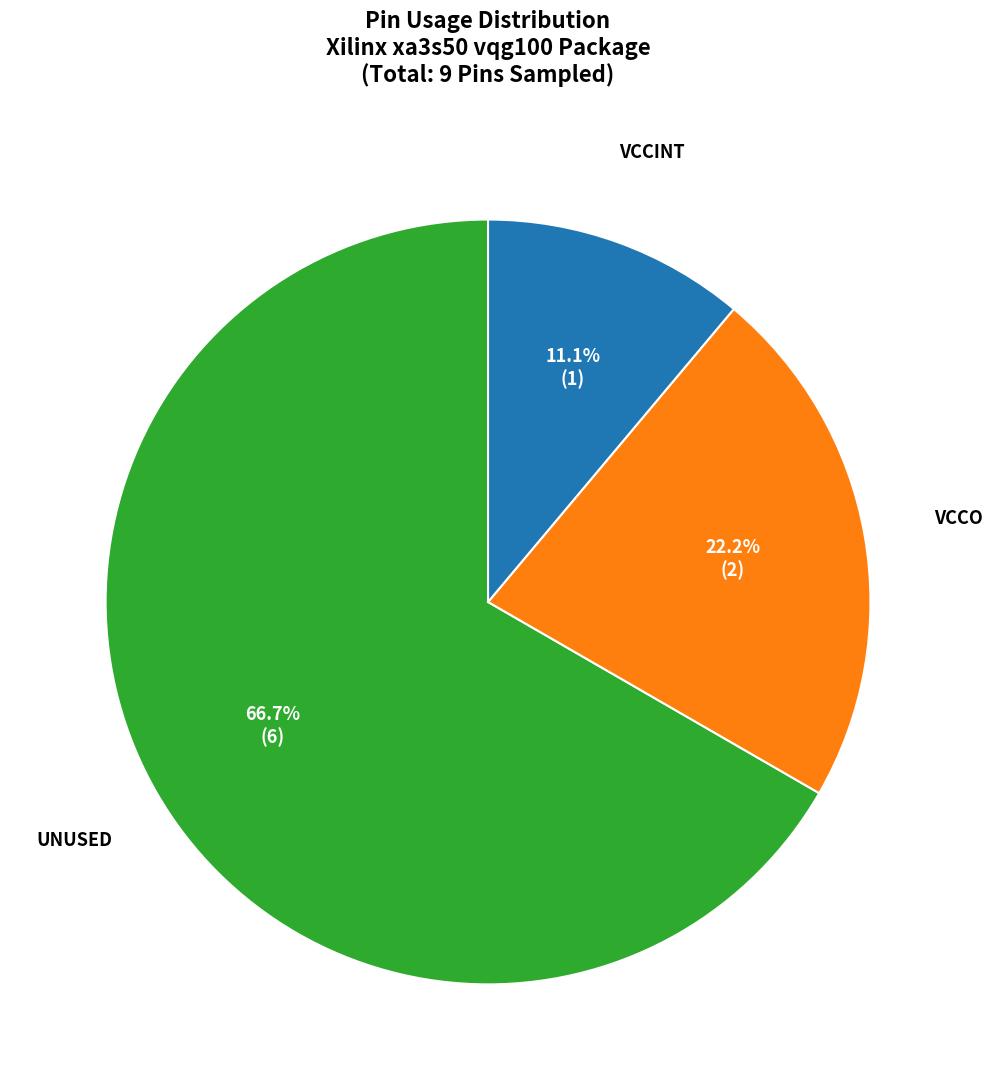

True or false: VCCINT accounts for 11% of the total.

True